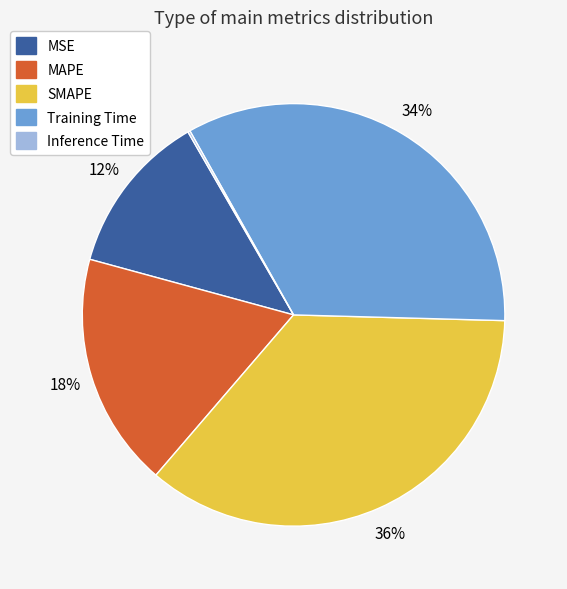

Is MSE the majority of the pie?

No